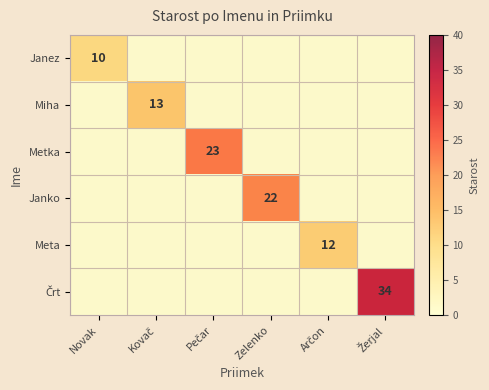

Count the number of data series in this chart.

6